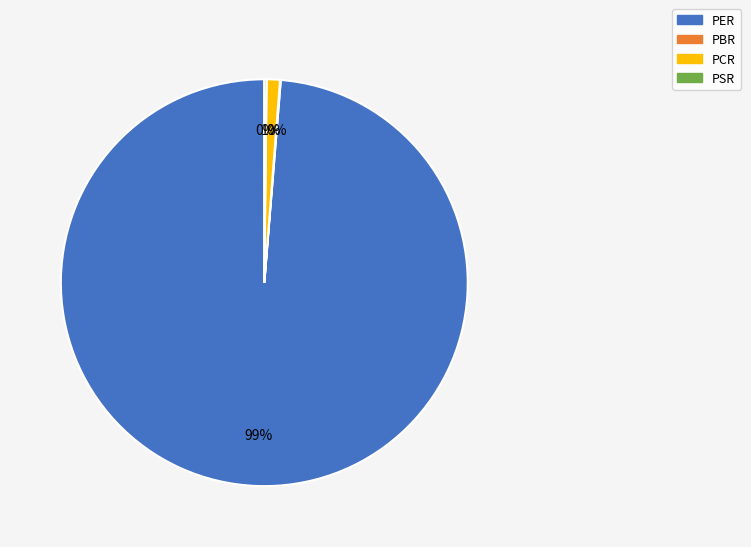

Which has a higher value, PER or PCR?

PER